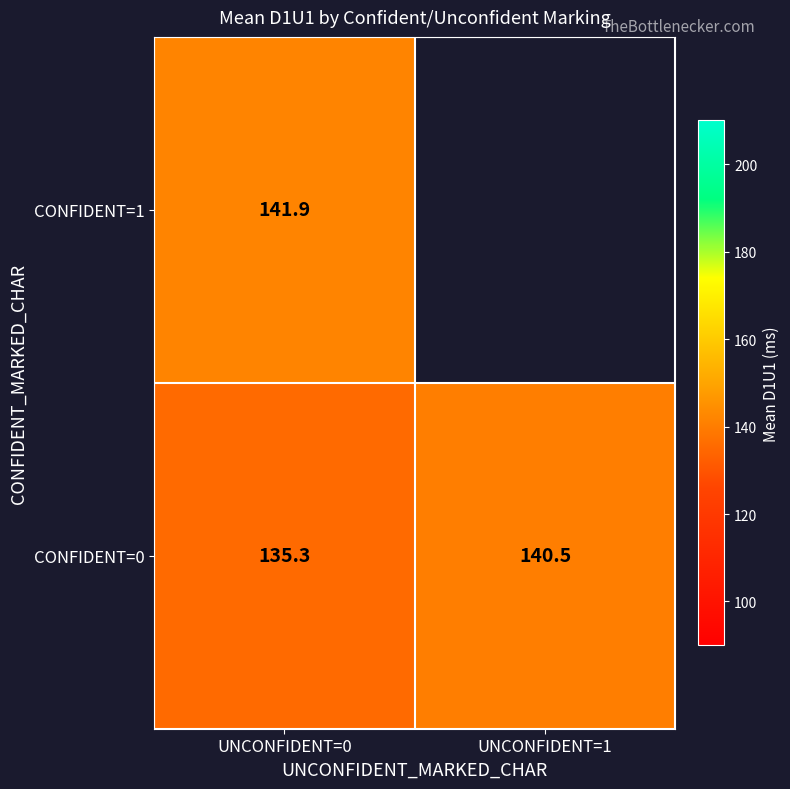

What is the sum of all CONFIDENT=0 values?

275.8